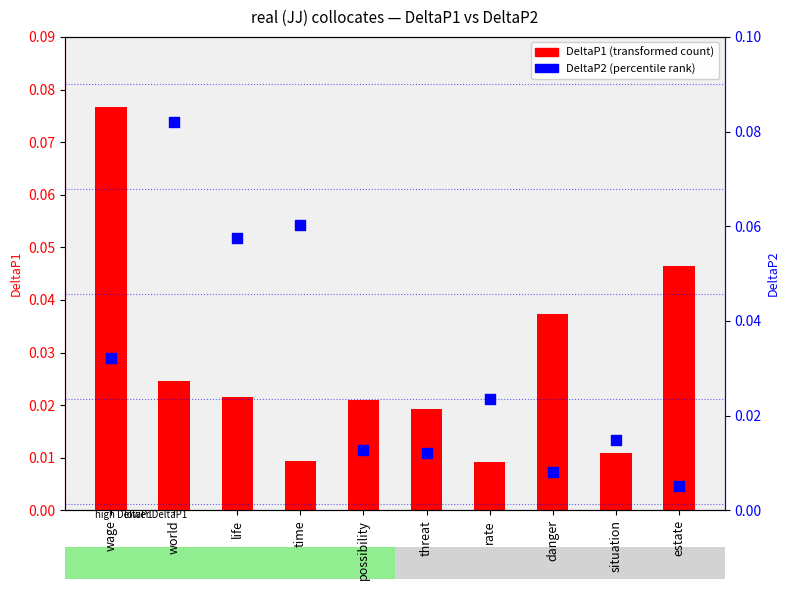

What are all the series names shown in the legend?

DeltaP1, DeltaP2